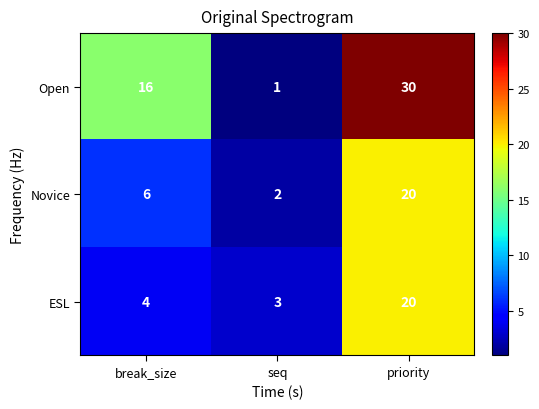

How many Novice values are between 2 and 20?

3